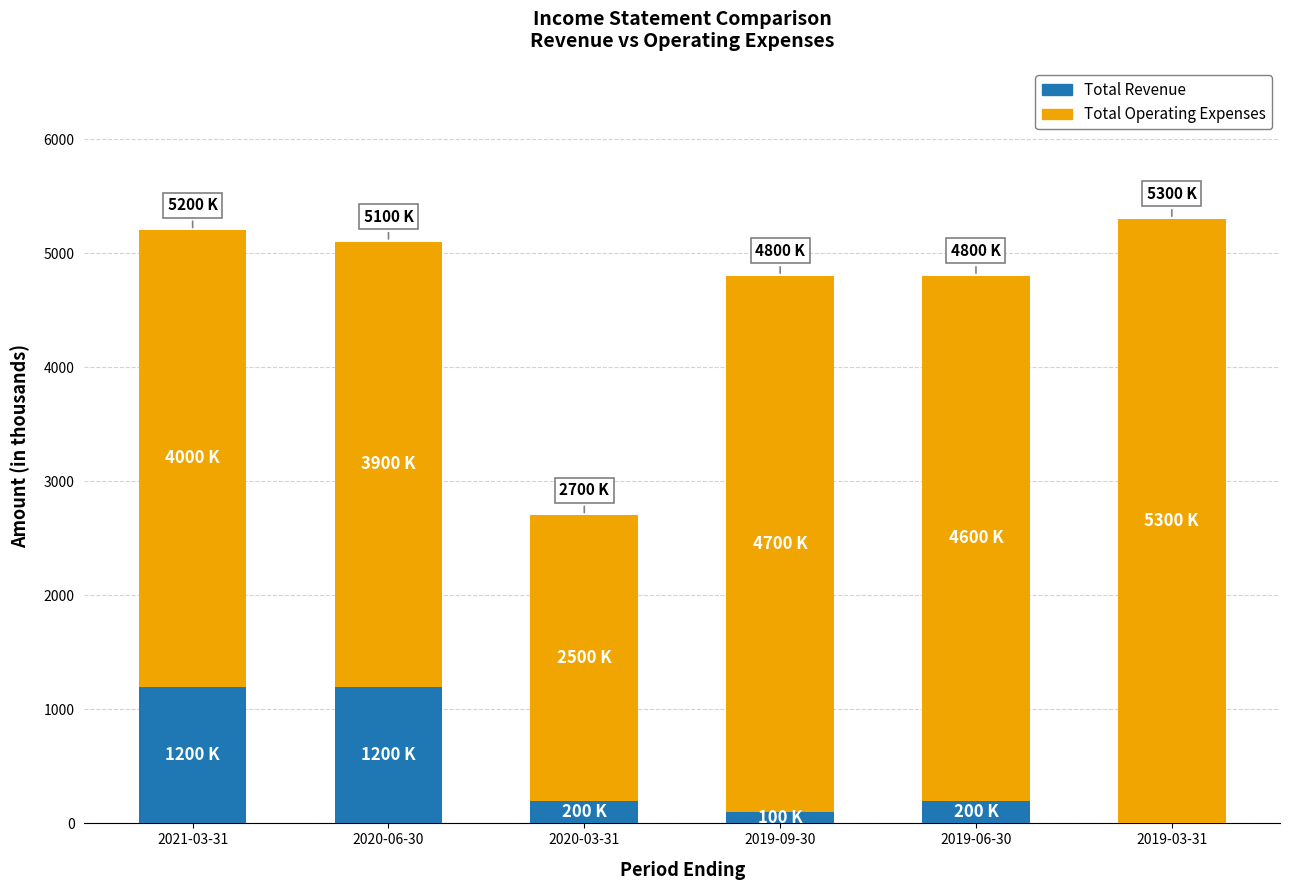

Reading left to right, transcribe the values for Total Revenue.

2021-03-31=1200	2020-06-30=1200	2020-03-31=200	2019-09-30=100	2019-06-30=200	2019-03-31=0